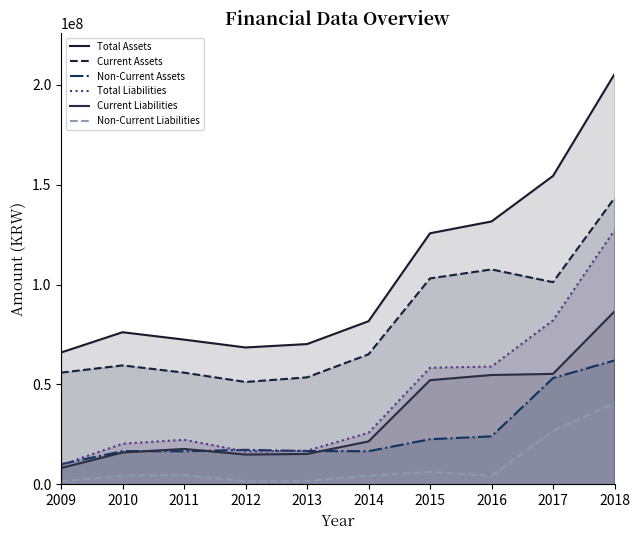

Between 2010 and 2011, which series saw the biggest shift?

Total Assets